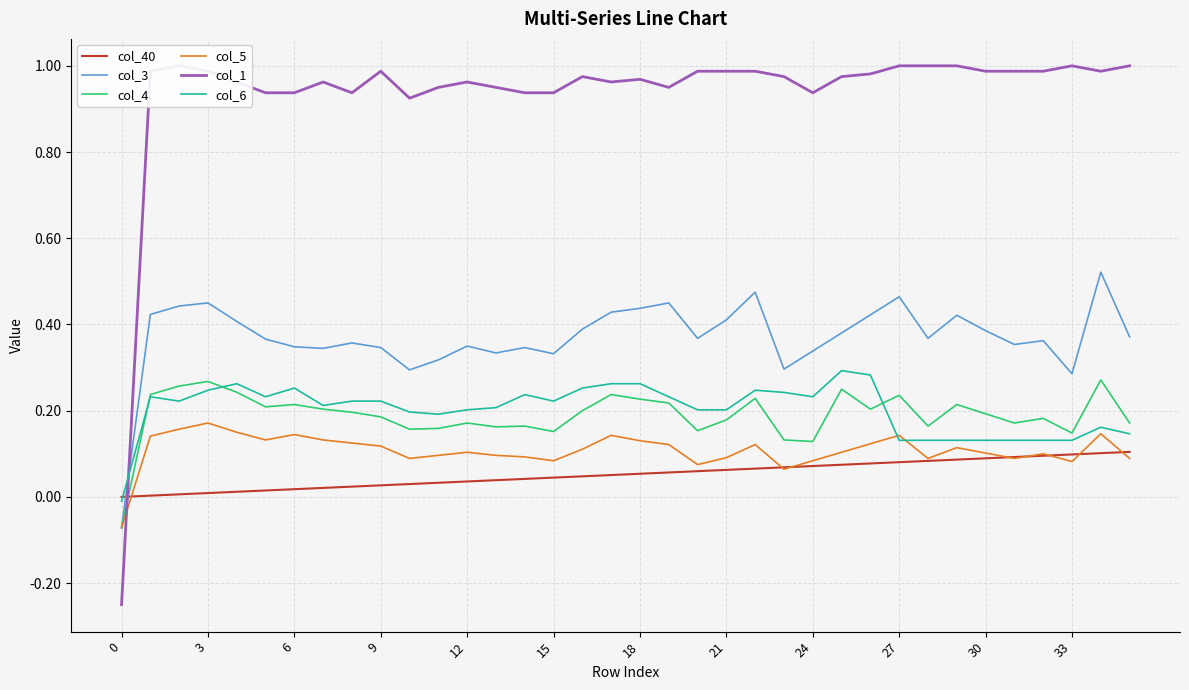

Is it true that col_6 equals 0.3 at 9?

False